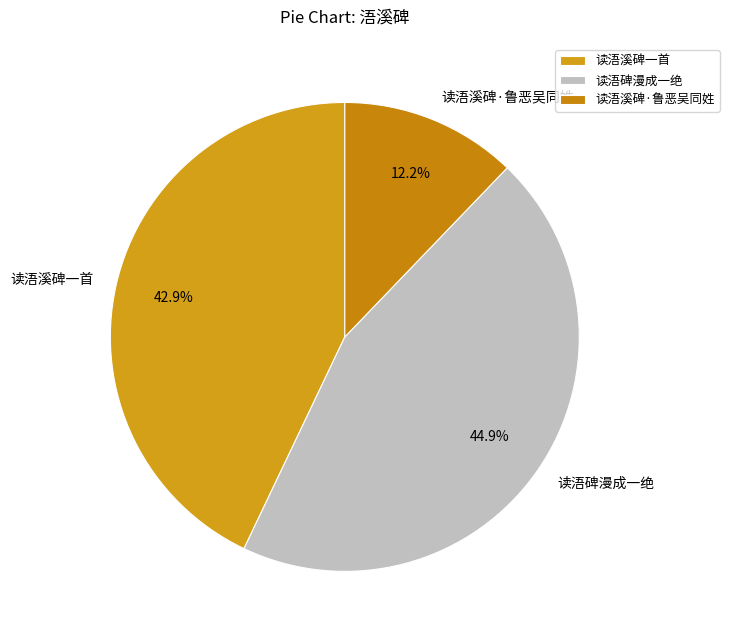

To the nearest percent, what portion does 读浯溪碑一首 represent?

43%